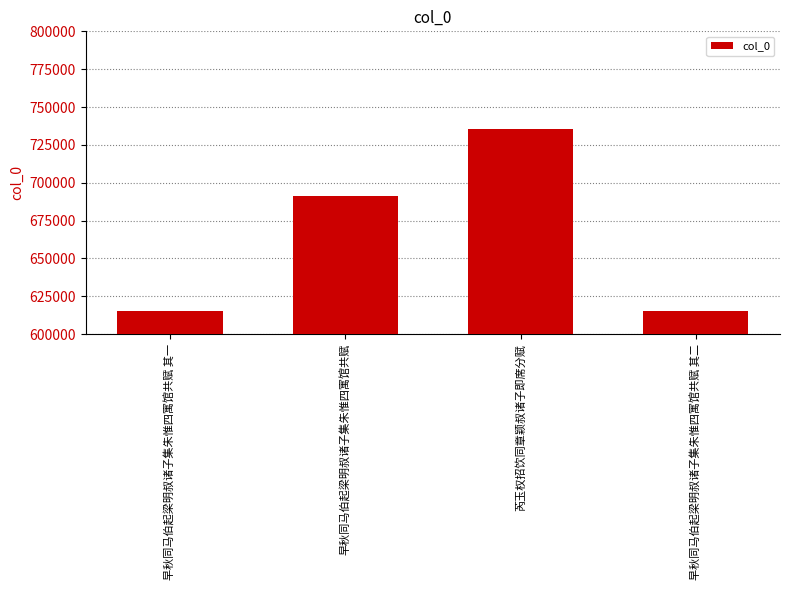

How many values are below 691136?

2